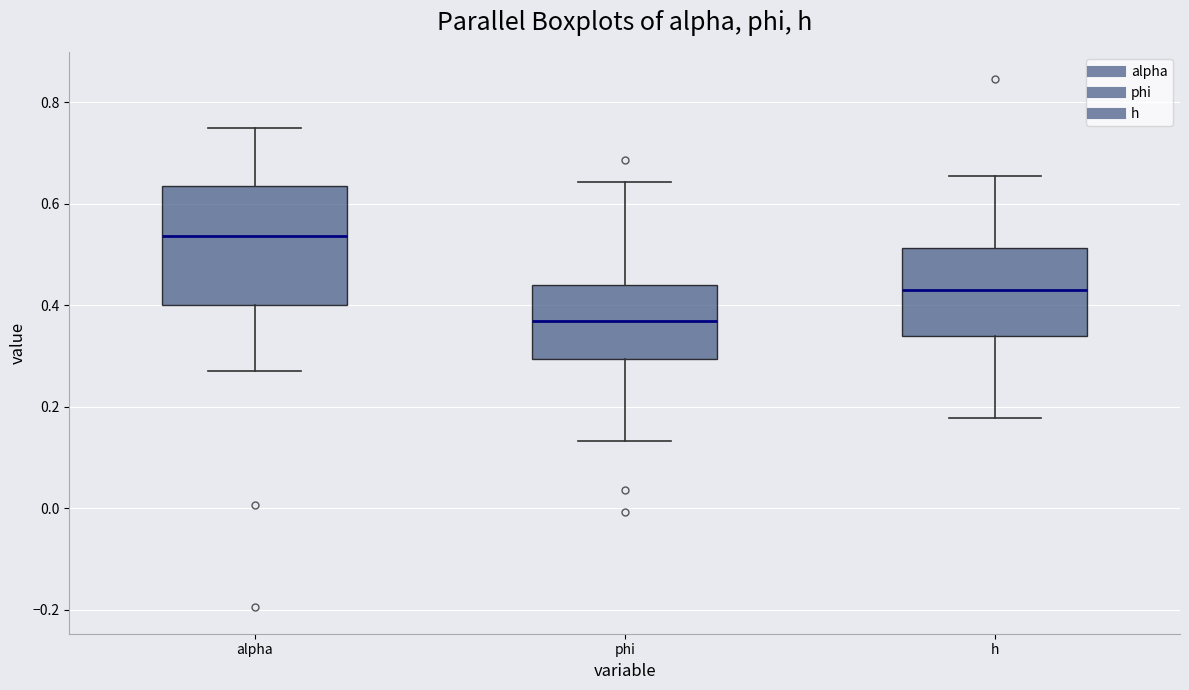

Reading left to right, transcribe this box plot: for each box, give where its median line is, the range the box spans, and where its two whiskers end, as read against the y-axis. The values are not printed on the chart, so give them approximately, as read against the axis.

alpha: median 0.54, box 0.40 to 0.64, whiskers 0.26 to 0.74
phi: median 0.36, box 0.30 to 0.44, whiskers 0.14 to 0.64
h: median 0.44, box 0.34 to 0.52, whiskers 0.18 to 0.66